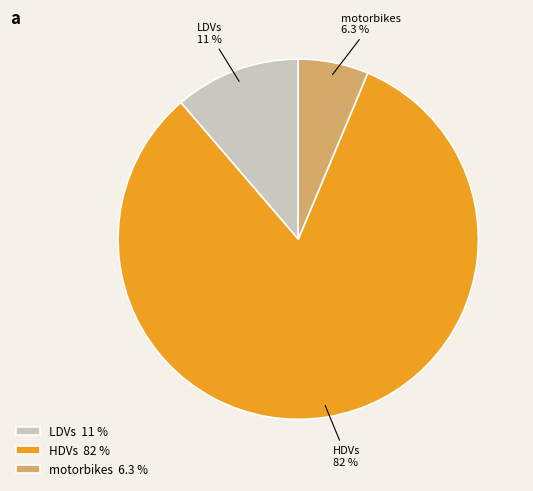

Does LDVs represent more than half of the total?

No